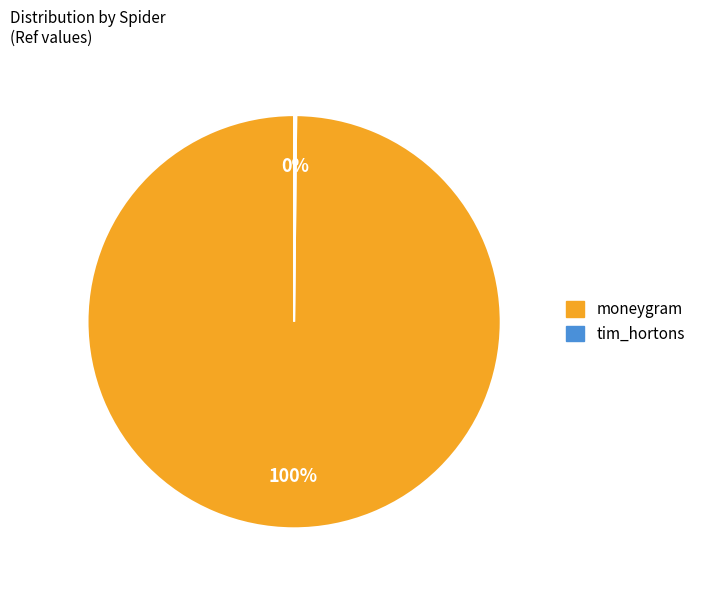

True or false: moneygram accounts for 100% of the total.

True